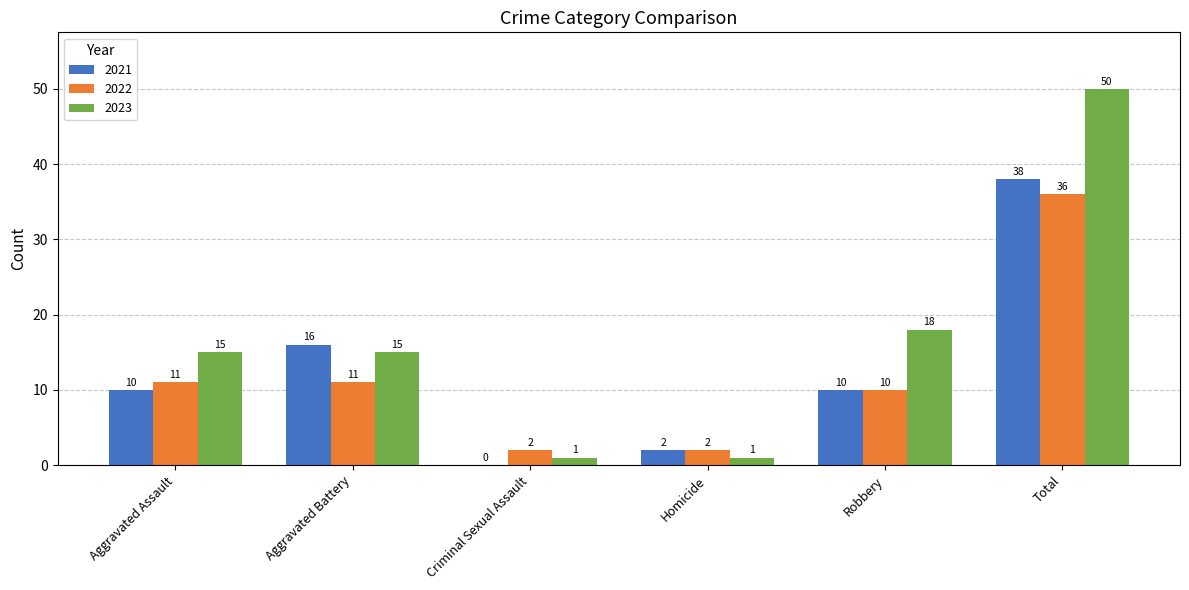

Which series has the largest range (max minus min)?

2023